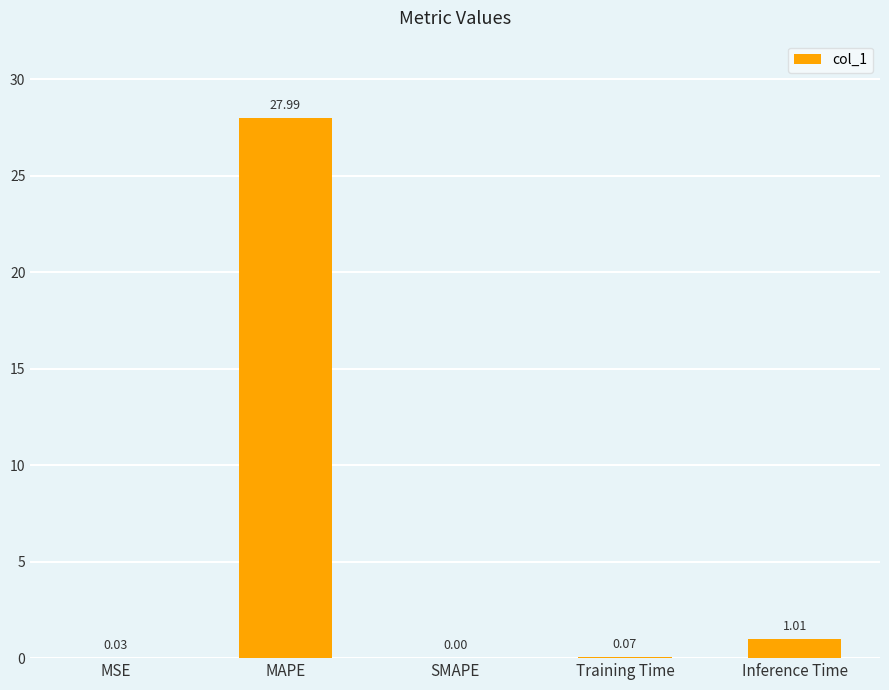

True or false: the data shows 0.0 at SMAPE.

True